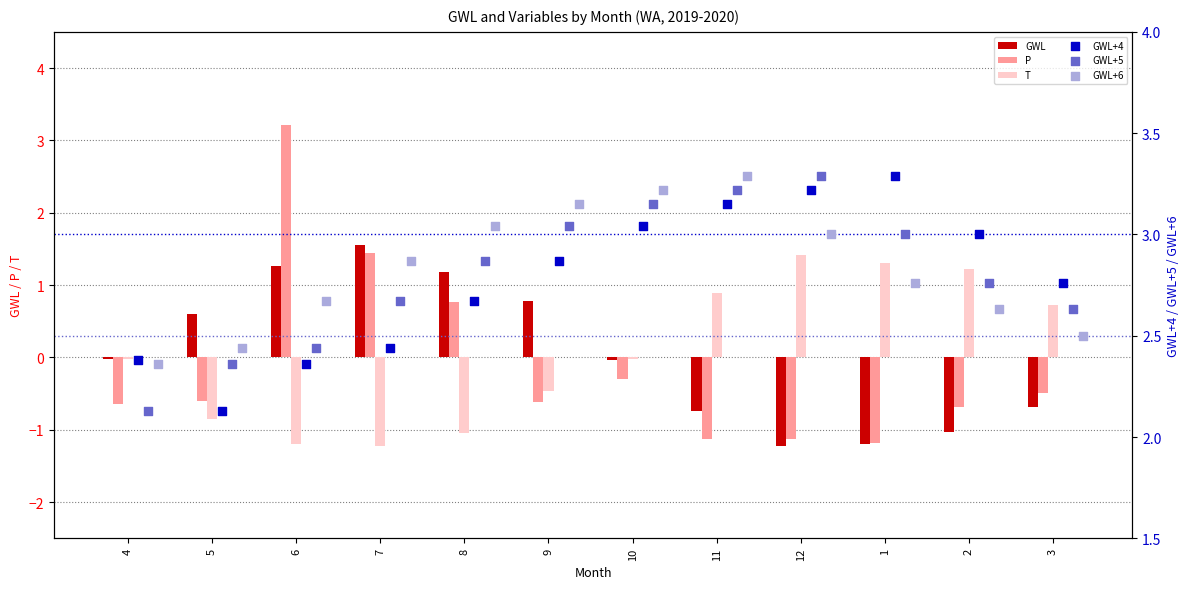

Which series contains the lowest Y value?

GWL